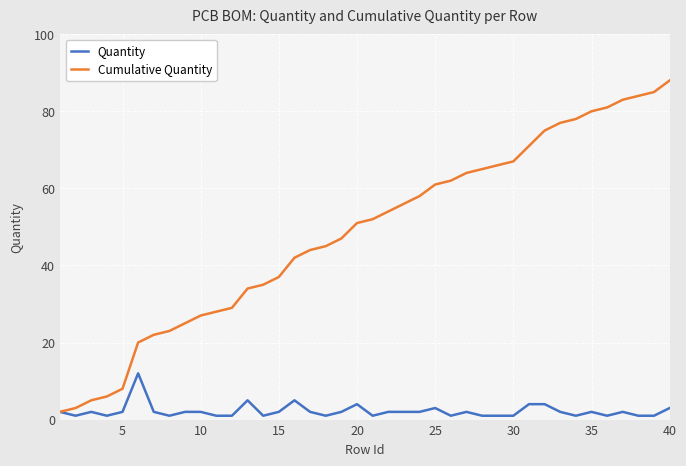

Rank the series by their average value, from lowest to highest.

Quantity, Cumulative Quantity